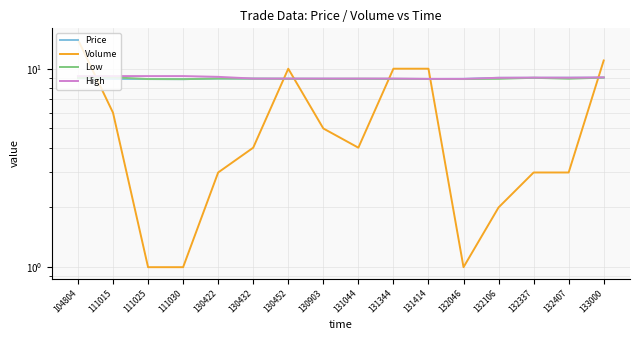

What is the lowest value of the High series?

8.9